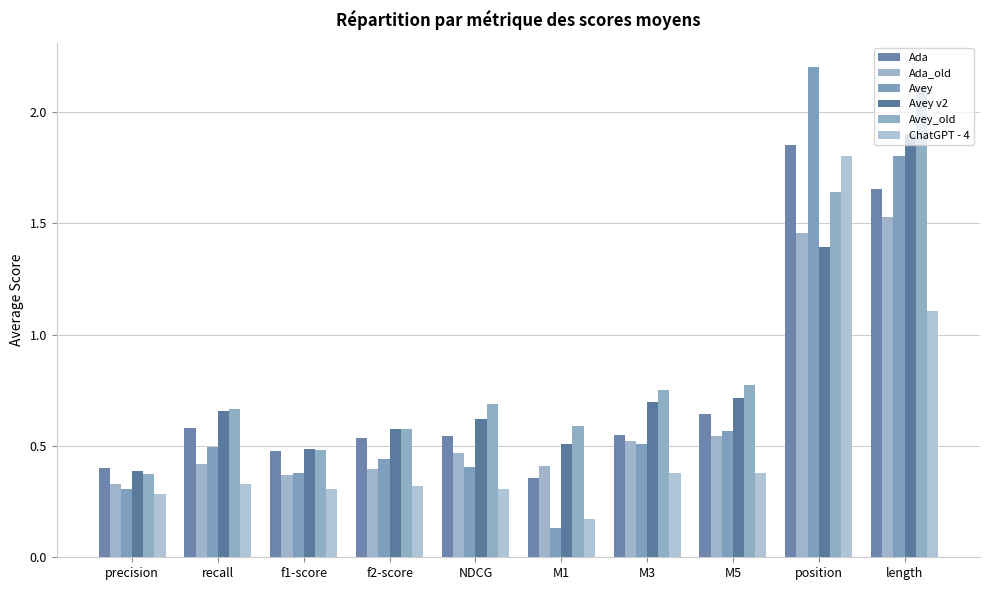

What is the difference between the maximum and minimum values in the Ada_old series?

1.2